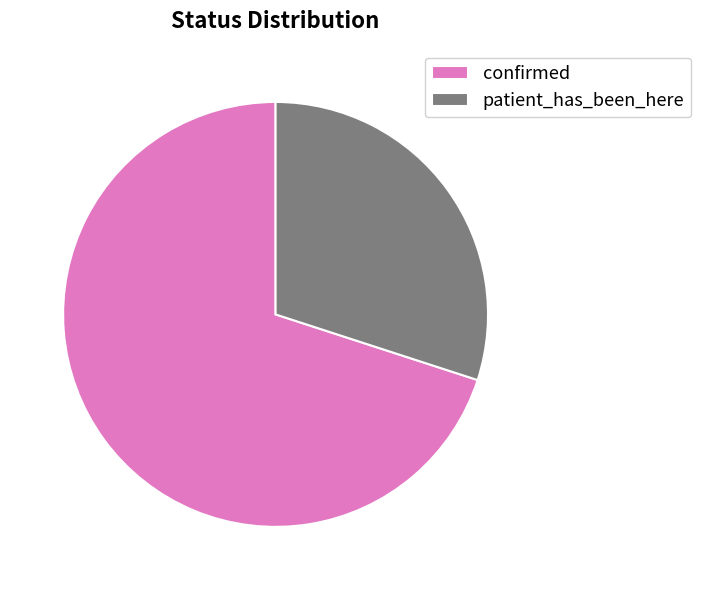

Between patient_has_been_here and confirmed, which is larger?

confirmed